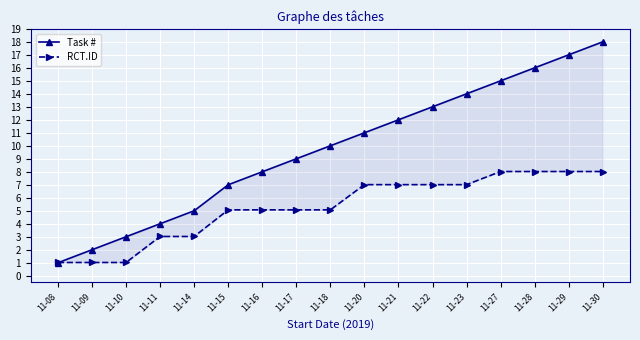

What is the difference between the Task # values at 11-28 and 11-14?

11.0